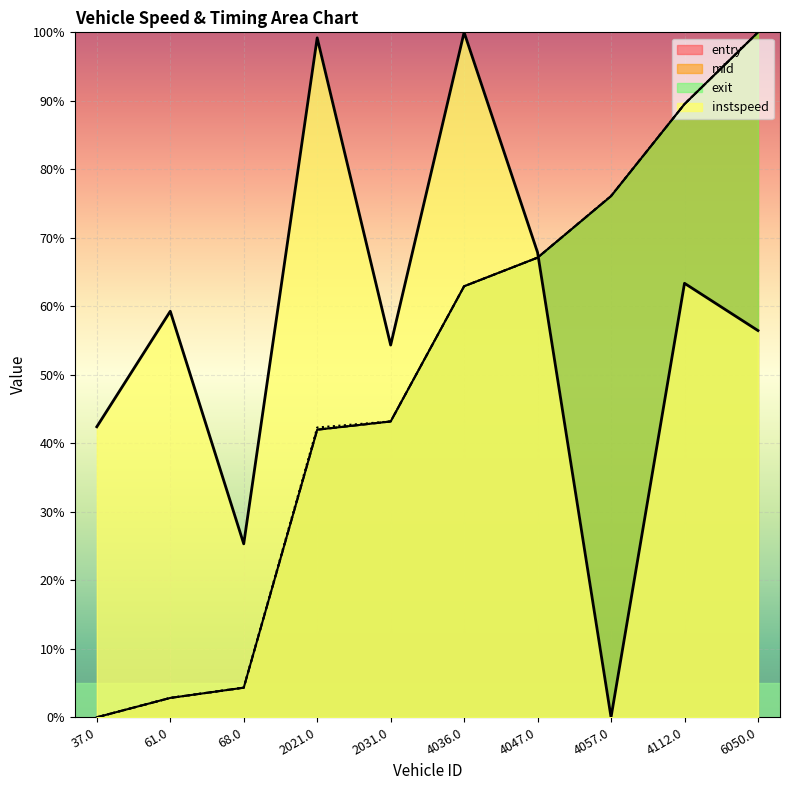

Between 4047.0 and 6050.0, which series saw the biggest shift?

exit